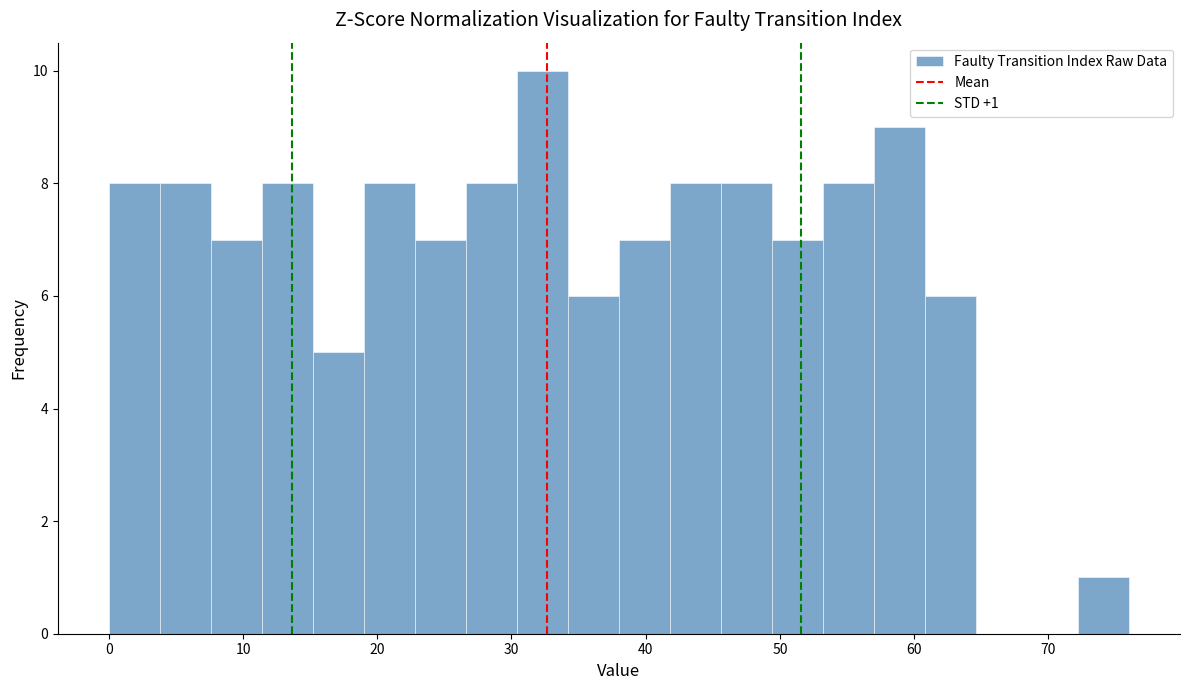

Around what value on the x-axis is the tallest bar? Give the approximate position of its centre, as read against the axis.

32